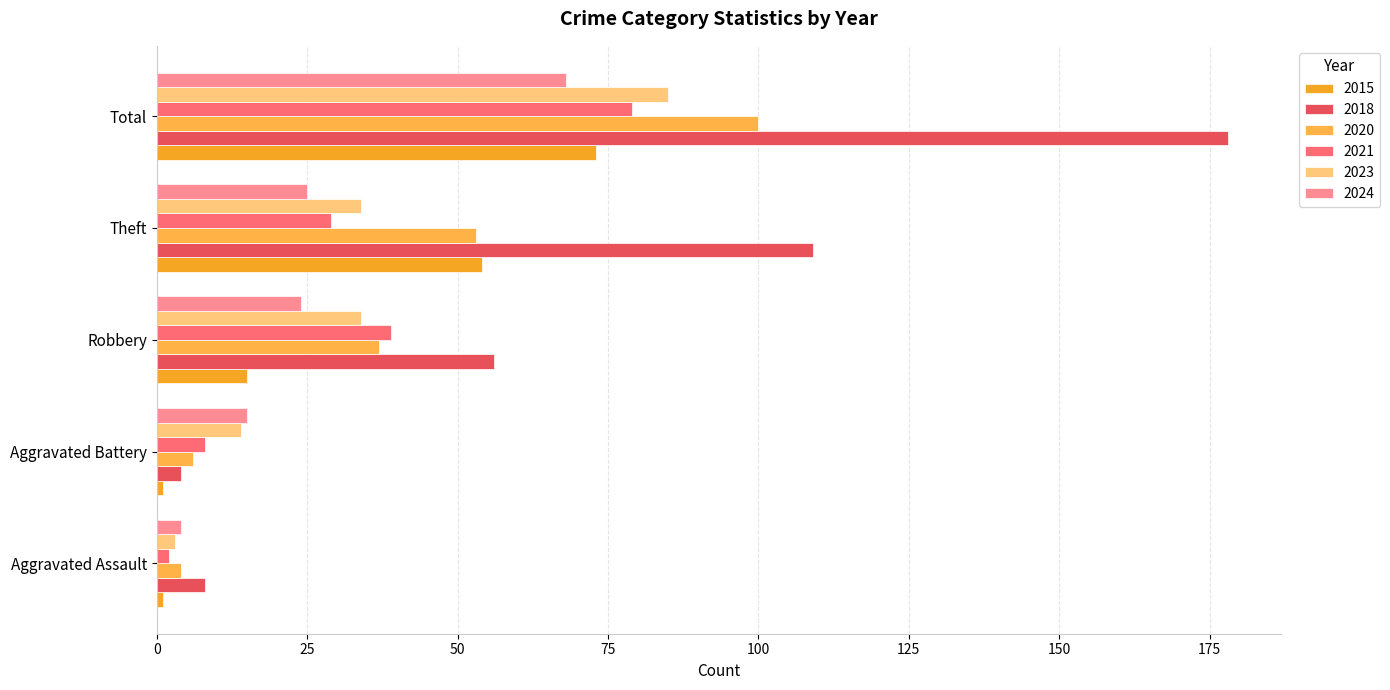

The value of 2018 at Aggravated Assault is 8. True or false?

True